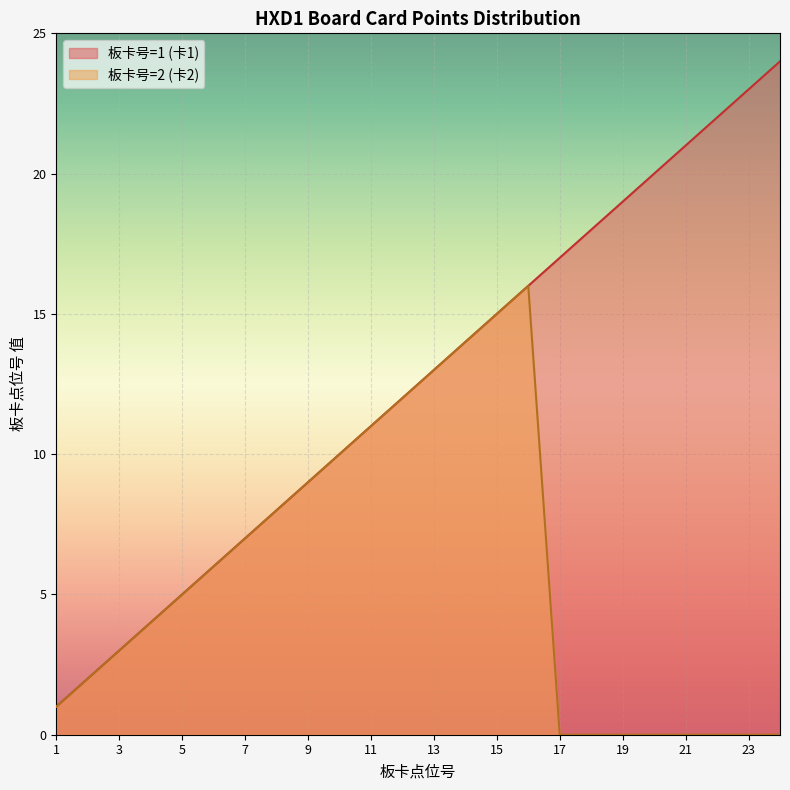

Which series has the largest range (max minus min)?

板卡号=1 (卡1)